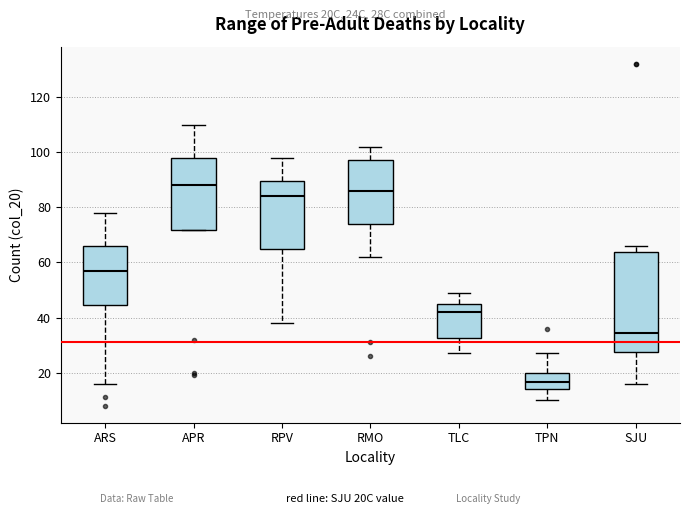

Reading left to right, read every box against the y-axis: the position of its median line, the range the box covers, and the ends of its whiskers. The values are not printed on the chart, so give them approximately, as read against the axis.

ARS: median 58, box 44 to 66, whiskers 16 to 78
APR: median 88, box 72 to 98, whiskers 72 to 110
RPV: median 84, box 66 to 90, whiskers 38 to 98
RMO: median 86, box 74 to 98, whiskers 62 to 102
TLC: median 42, box 32 to 46, whiskers 28 to 50
TPN: median 16, box 14 to 20, whiskers 10 to 28
SJU: median 34, box 28 to 64, whiskers 16 to 66